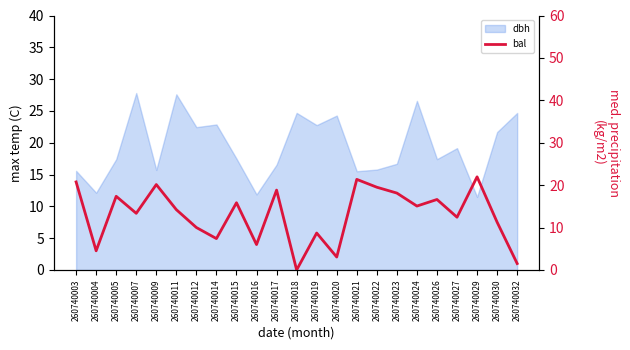

Reading right to left, list all the values displayed in this chart.

1.5	11.3	22.0	12.4	16.6	15.1	18.1	19.5	21.4	3.0	8.7	0.0	18.8	6.0	15.8	7.4	10.0	14.2	20.1	13.4	17.4	4.5	20.8